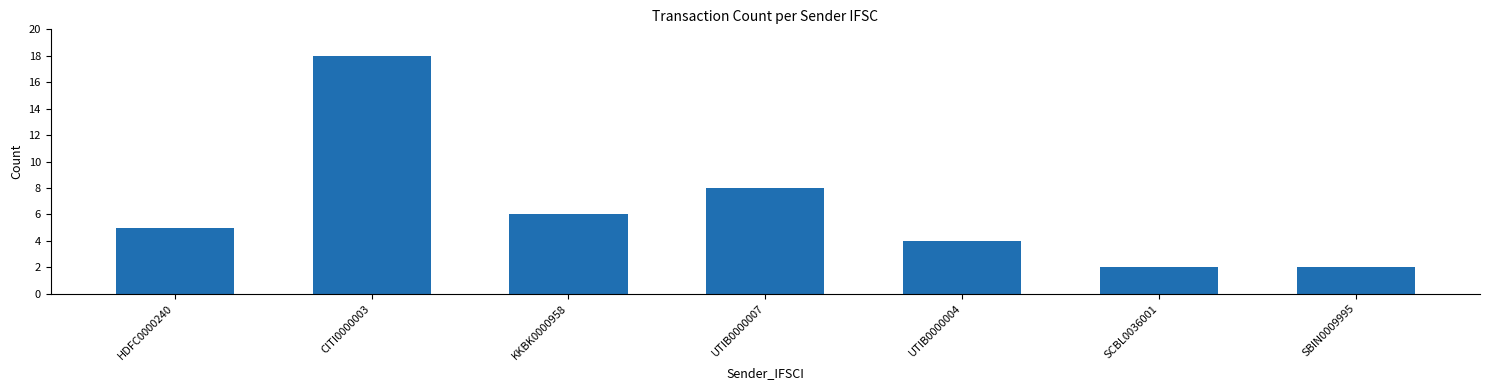

What is the label of the 6th bar from the left?

SCBL0036001